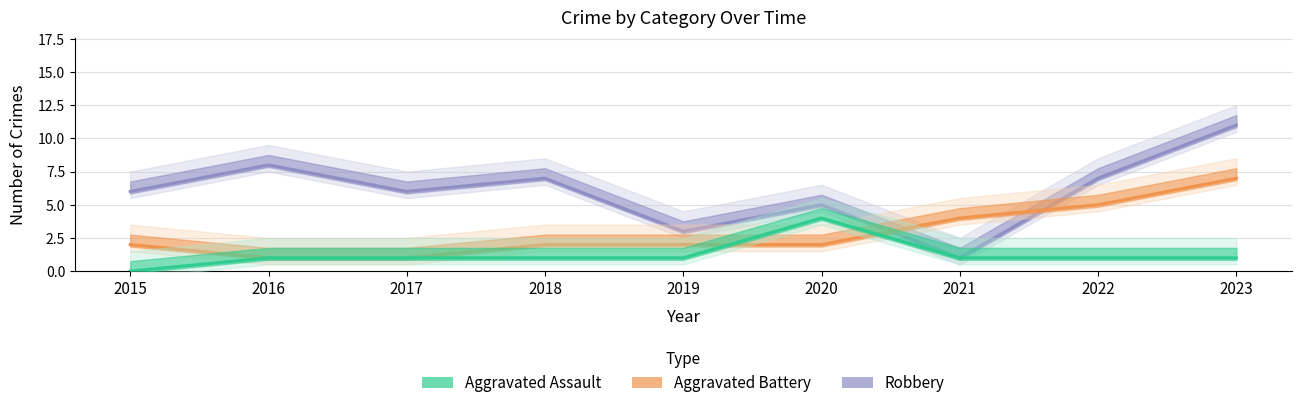

What is the difference between the maximum and minimum values in the Robbery series?

10